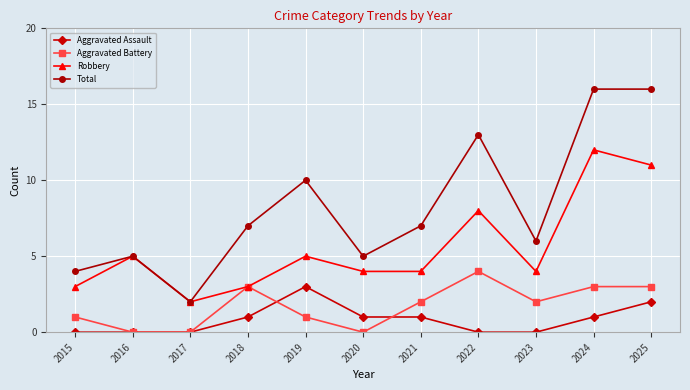

Reading left to right, extract all data points from this chart.

Aggravated Assault: 0	0	0	1	3	1	1	0	0	1	2
Aggravated Battery: 1	0	0	3	1	0	2	4	2	3	3
Robbery: 3	5	2	3	5	4	4	8	4	12	11
Total: 4	5	2	7	10	5	7	13	6	16	16